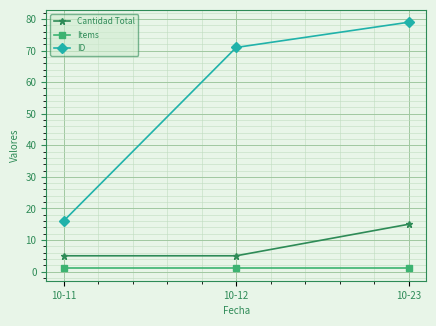

At 10-12, list the series in order from smallest to largest.

Items, Cantidad Total, ID